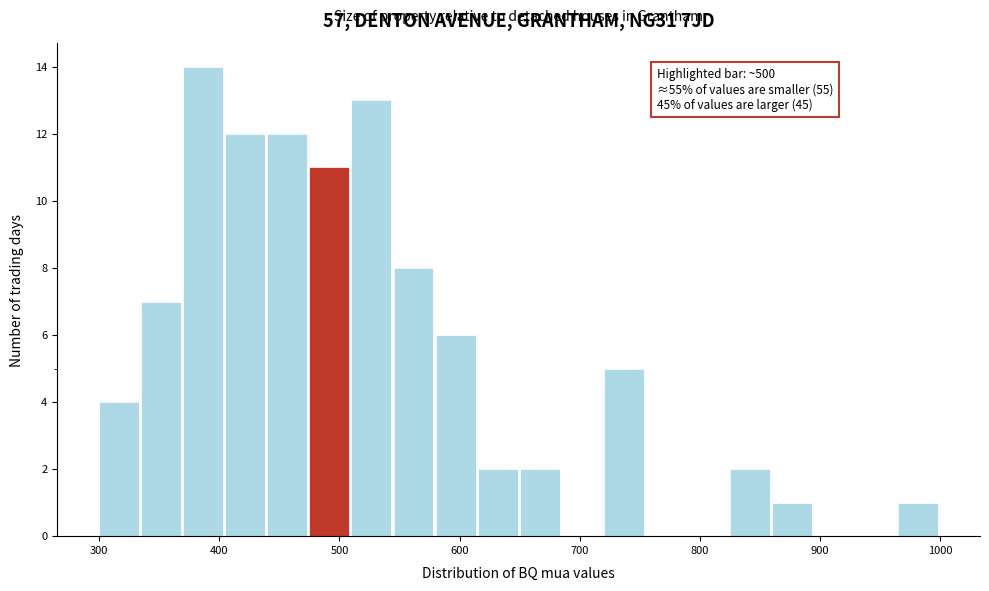

Read against the x-axis, roughly where is the centre of the tallest bar?

390